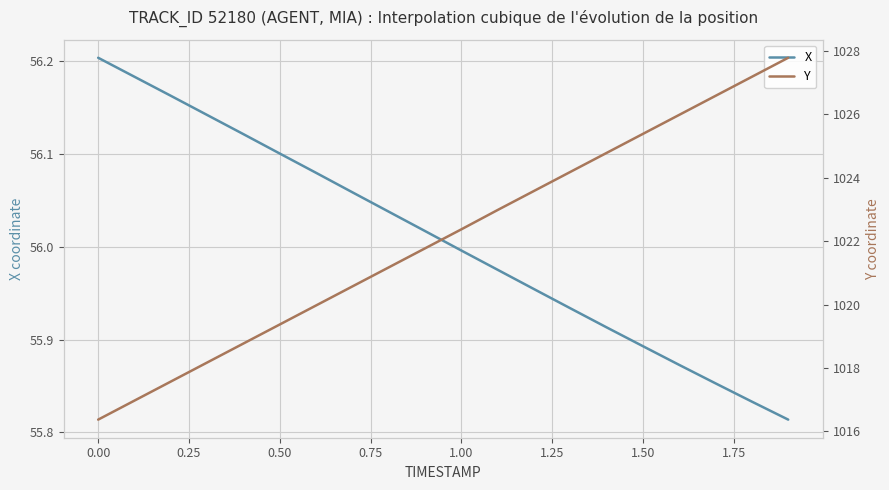

True or false: X and Y intersect in this chart.

False